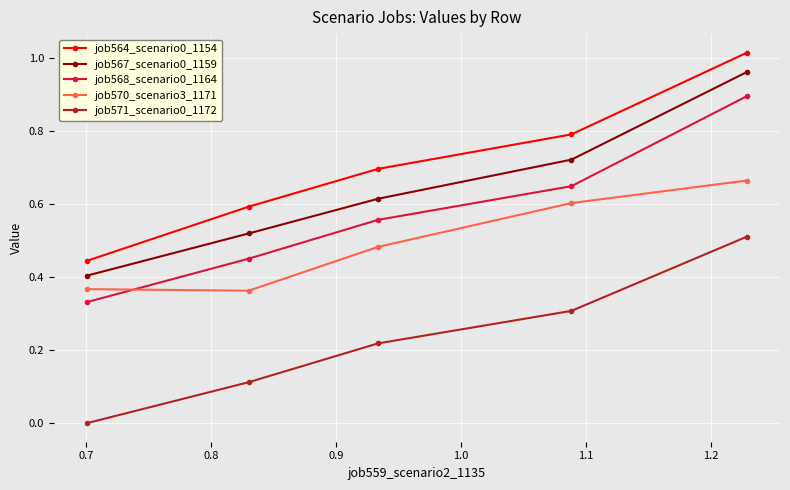

Which series has the largest total across all categories?

job564_scenario0_1154